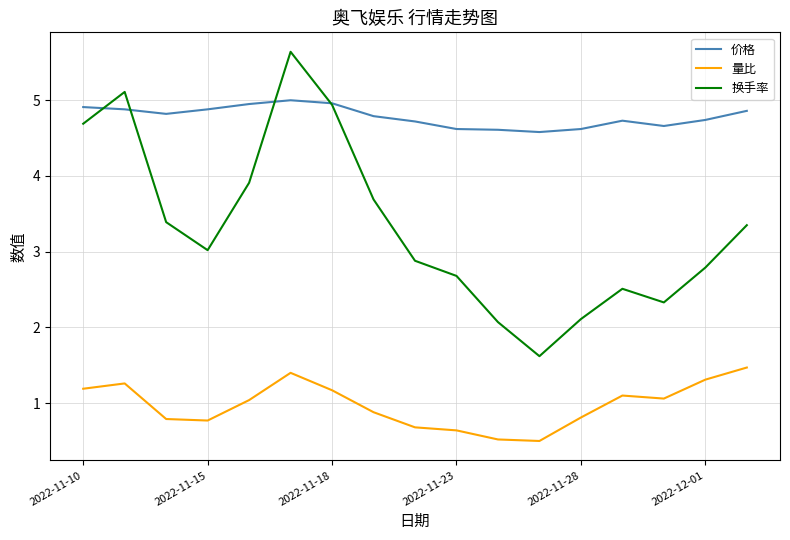

Rank the series by their maximum value, from highest to lowest.

换手率, 价格, 量比